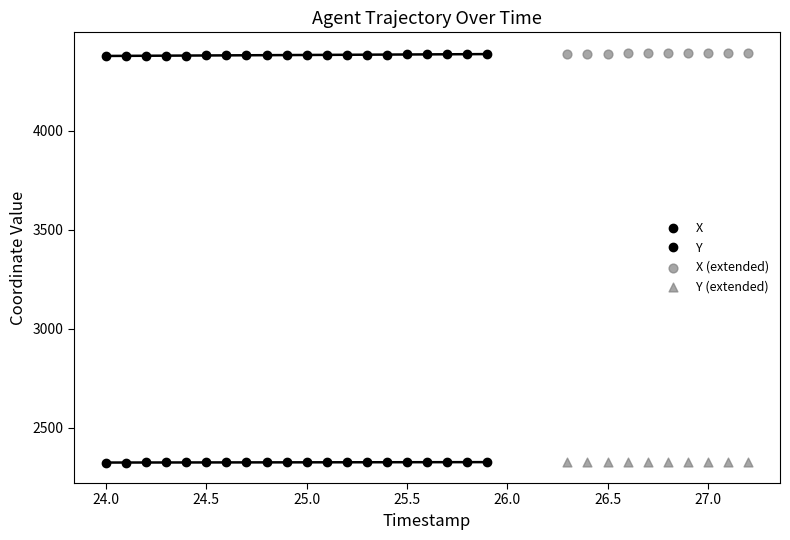

Which series contains the lowest Y value?

Y